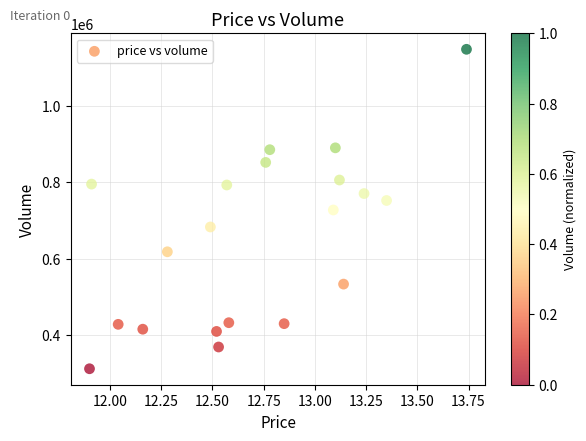

What is the range of Y values (max minus min)?

836741